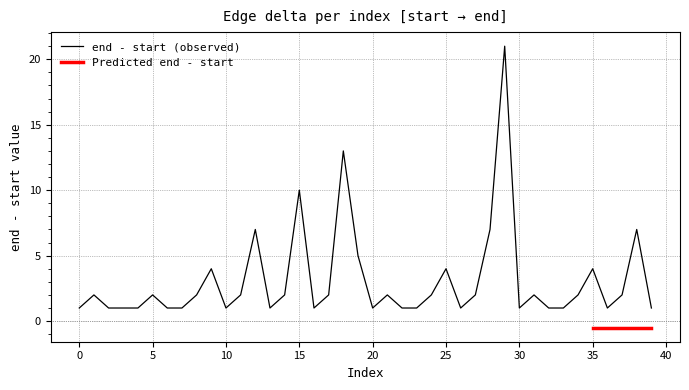

What is the maximum value for end - start (observed)?

21